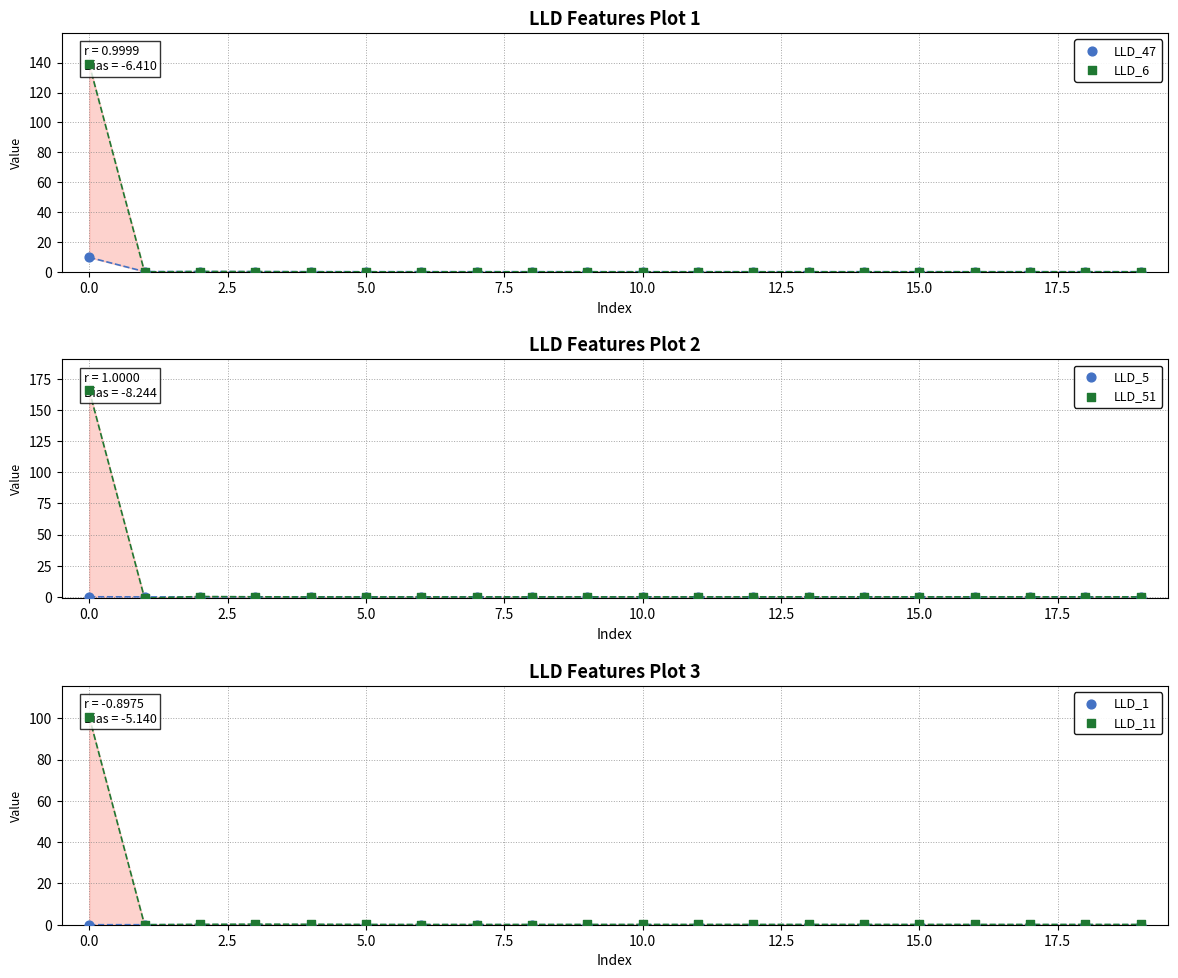

What is the total value across all series at 10?

0.1